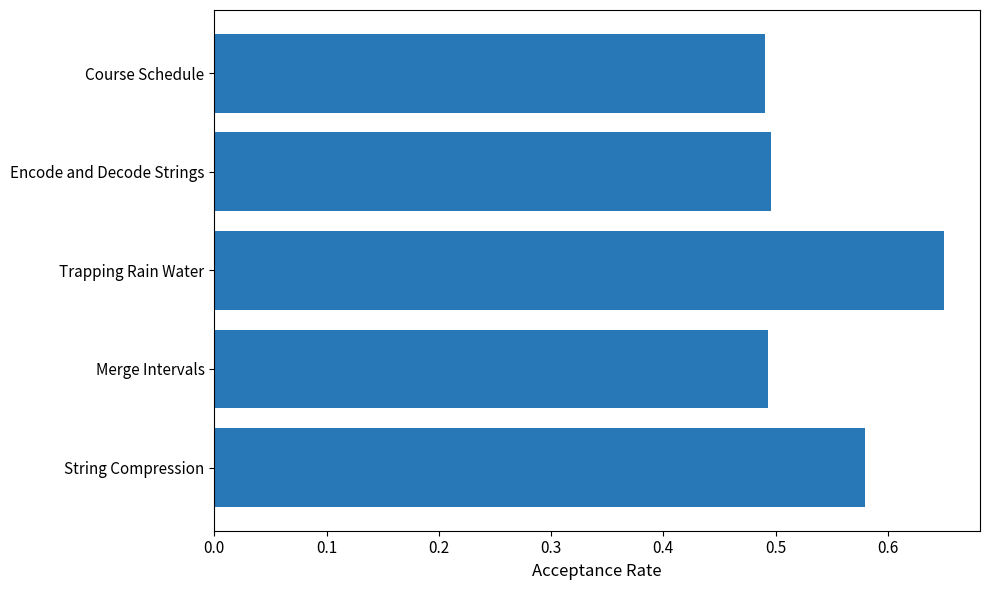

What is the change in value from Merge Intervals to Trapping Rain Water?

+0.2